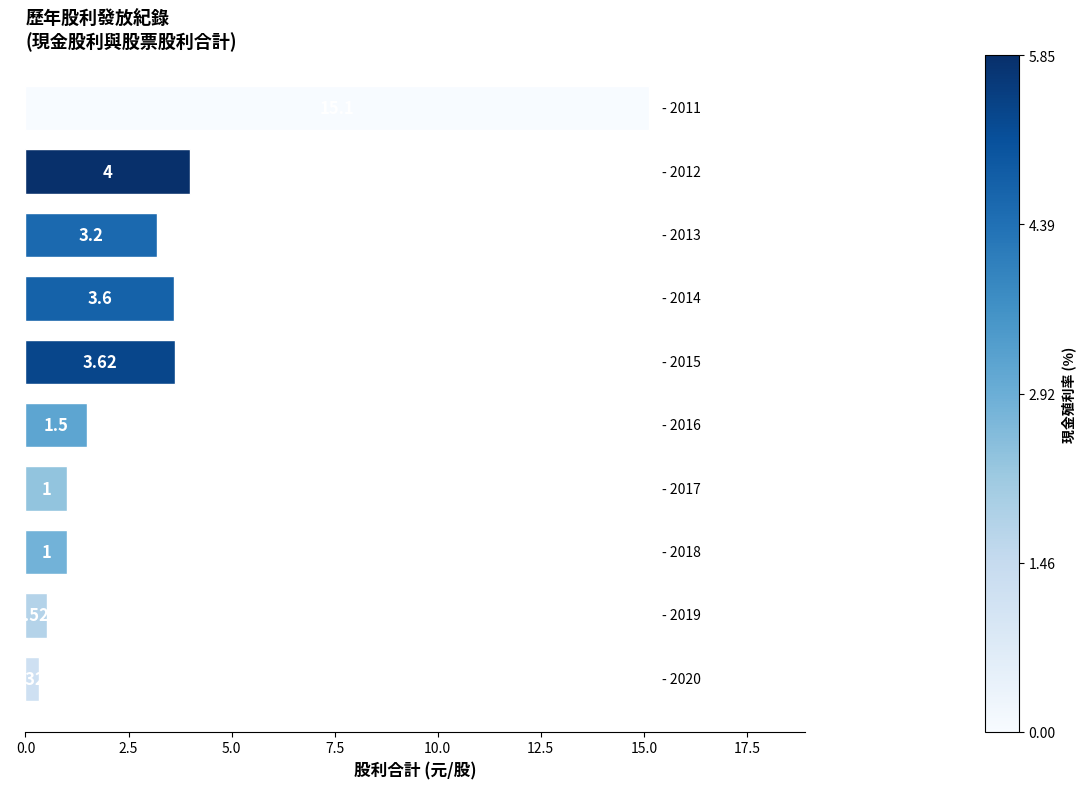

How many series are shown in this chart?

1